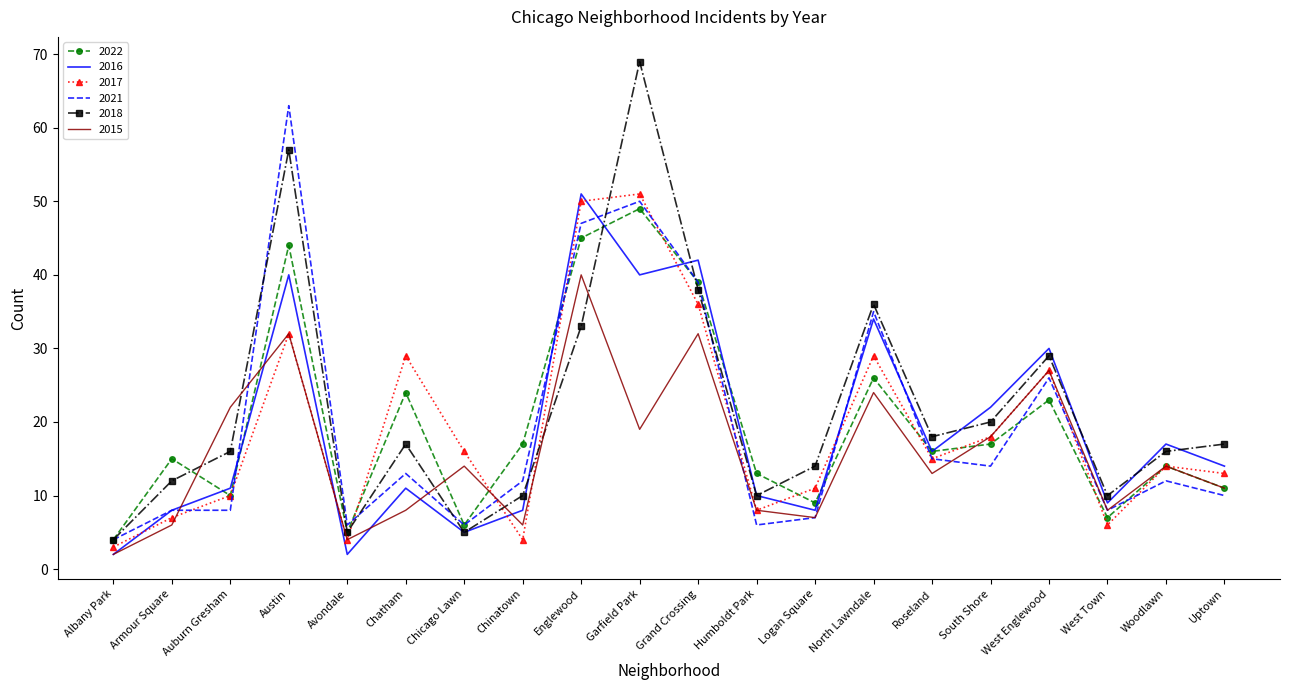

True or false: 2017 and 2016 cross at least once.

True